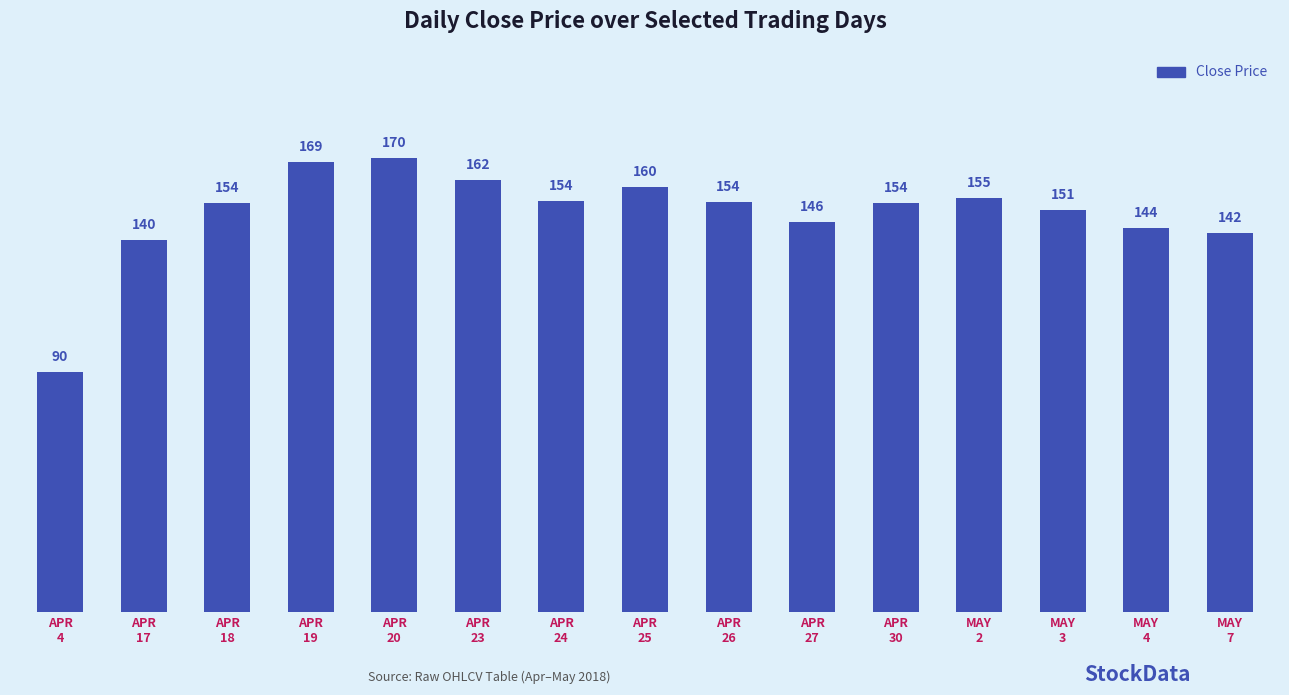

What is the maximum value shown in the chart?

170.5